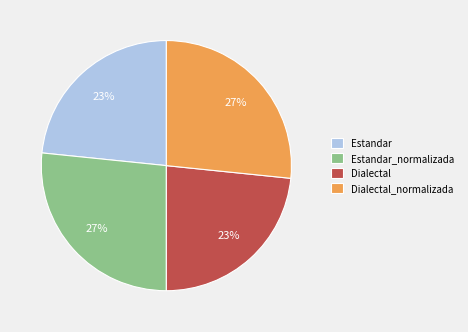

True or false: Dialectal accounts for 23% of the total.

True